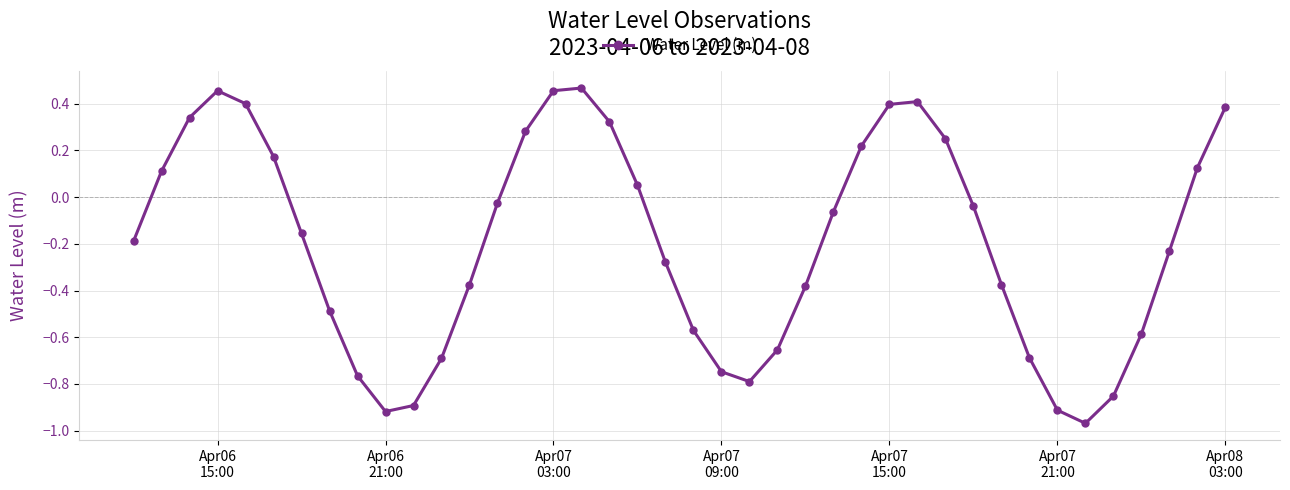

Does the chart display data point markers on the line(s)?

Yes